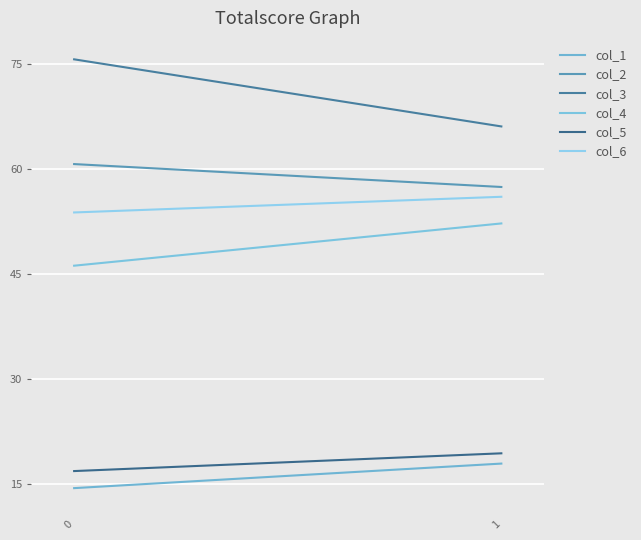

How many lines are shown in the chart?

6